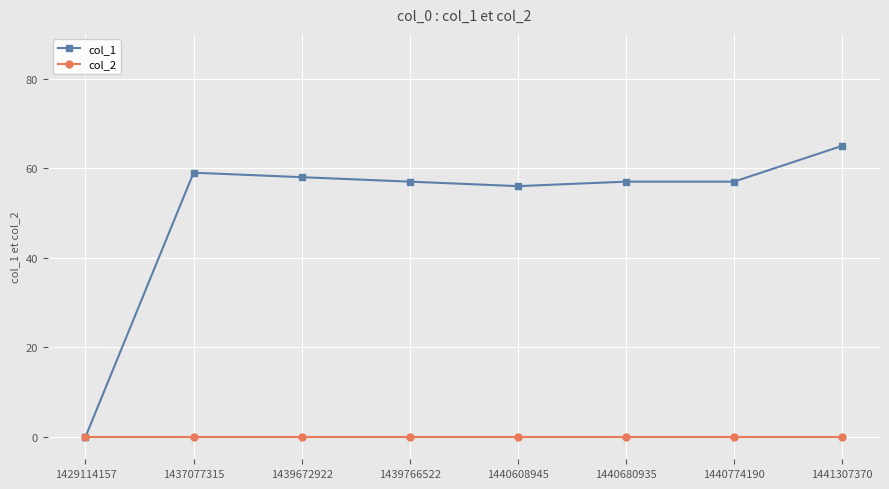

Does the chart have visible grid lines?

Yes